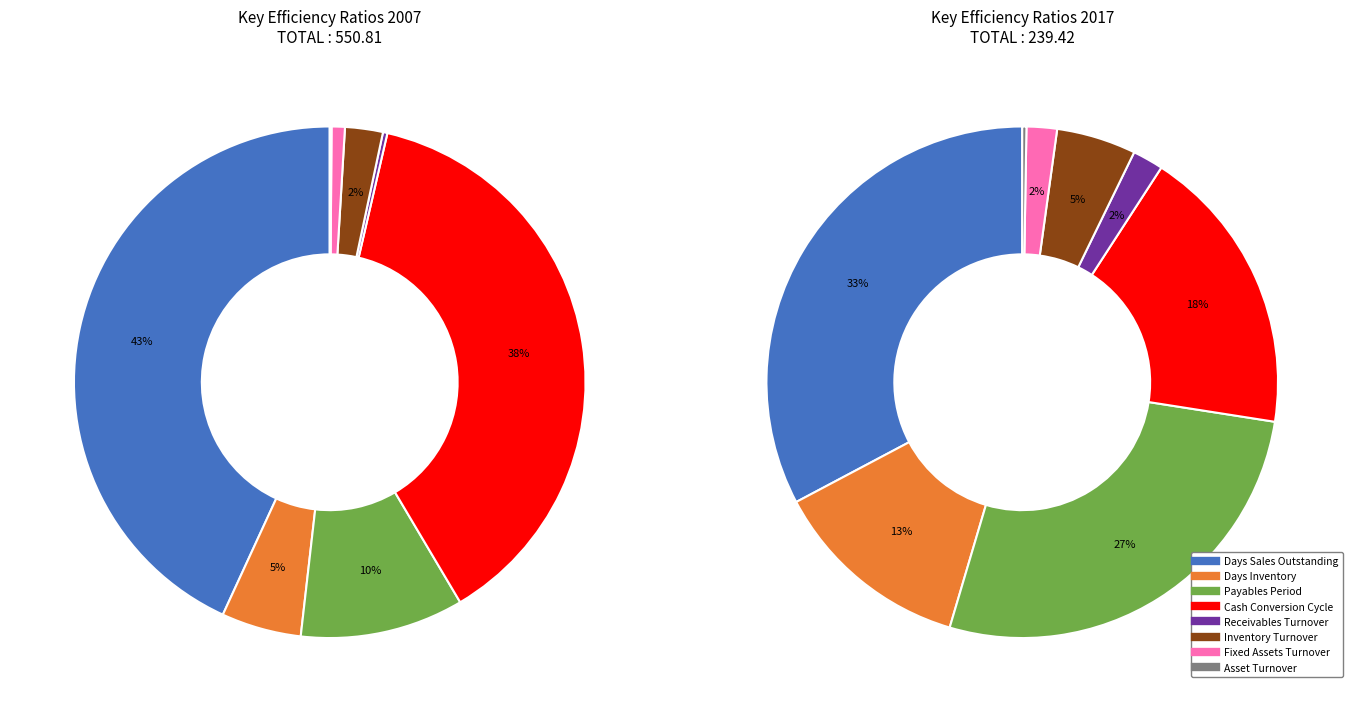

The 3 slice represents 27% of the pie. True or false?

False